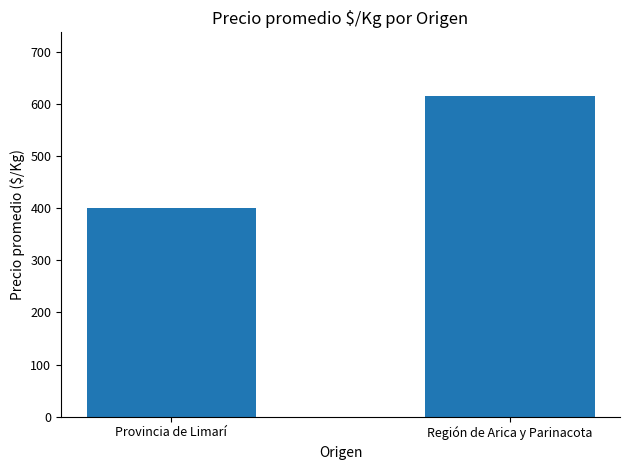

What is the sum of all values?

1014